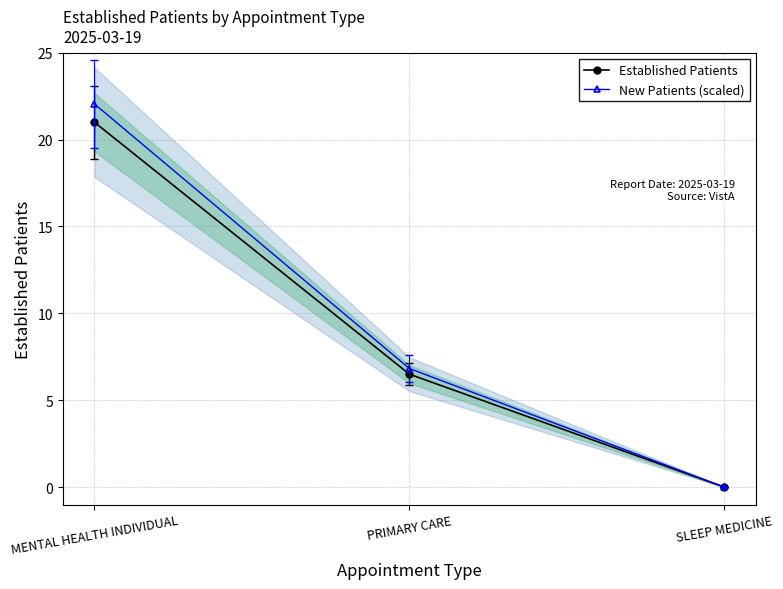

What is the label of the 2nd point from the right?

PRIMARY CARE